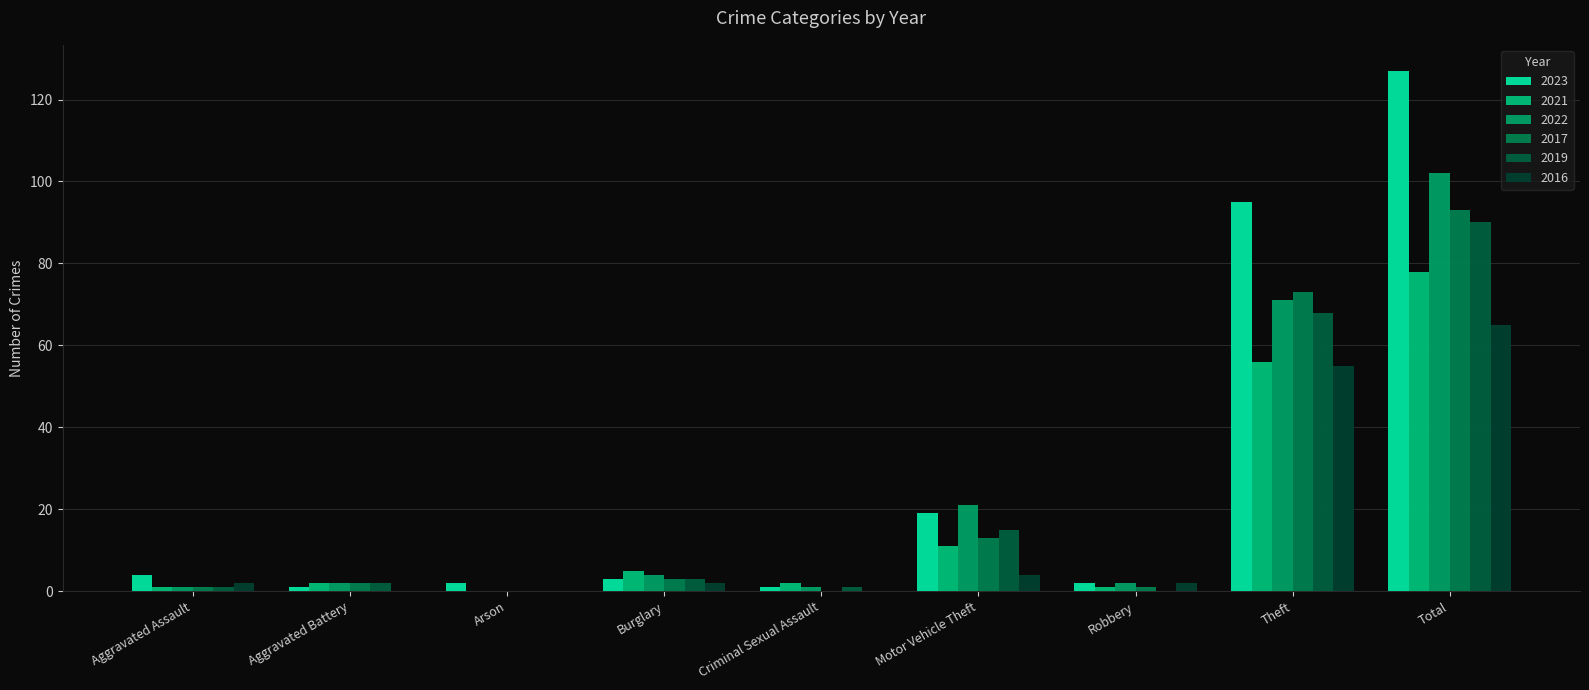

What are all the series names shown in the legend?

2023, 2021, 2022, 2017, 2019, 2016